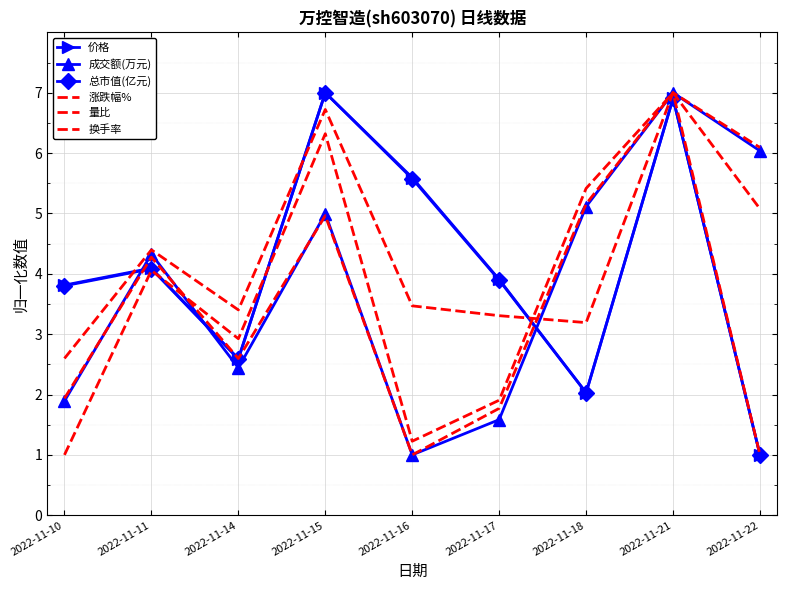

True or false: 换手率 and 价格 intersect in this chart.

True